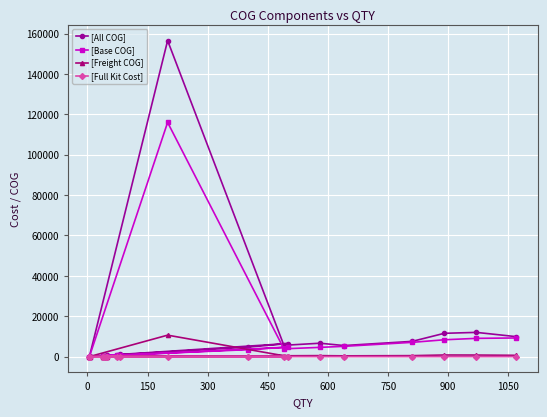

At how many categories does at least one series exceed 89517?

1